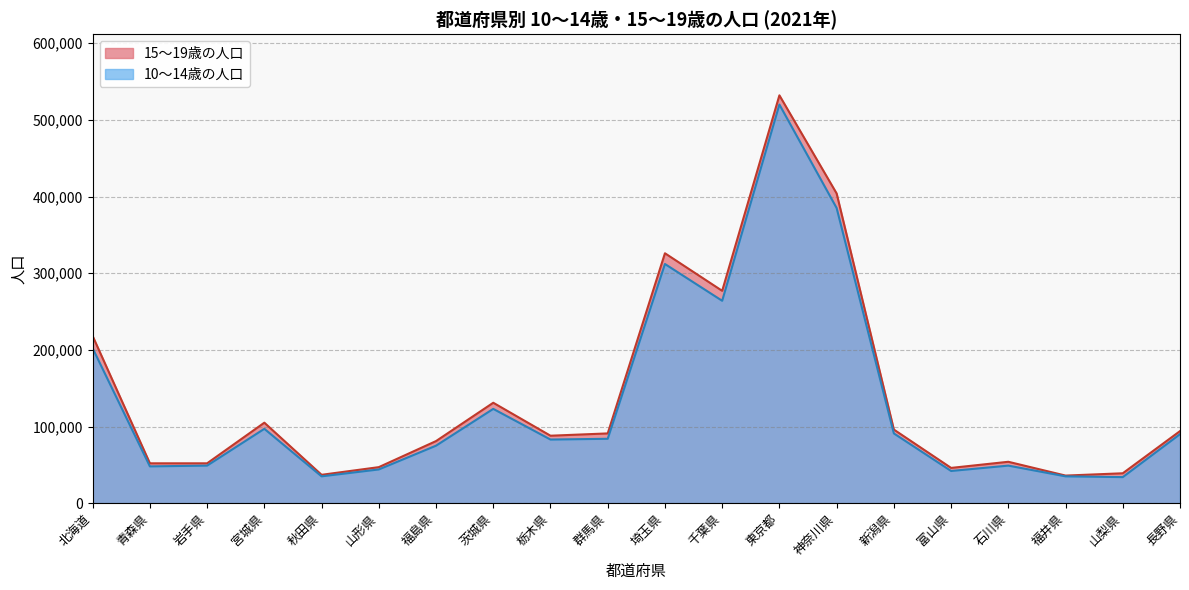

At which label does 10〜14歳の人口 first exceed 84000?

北海道